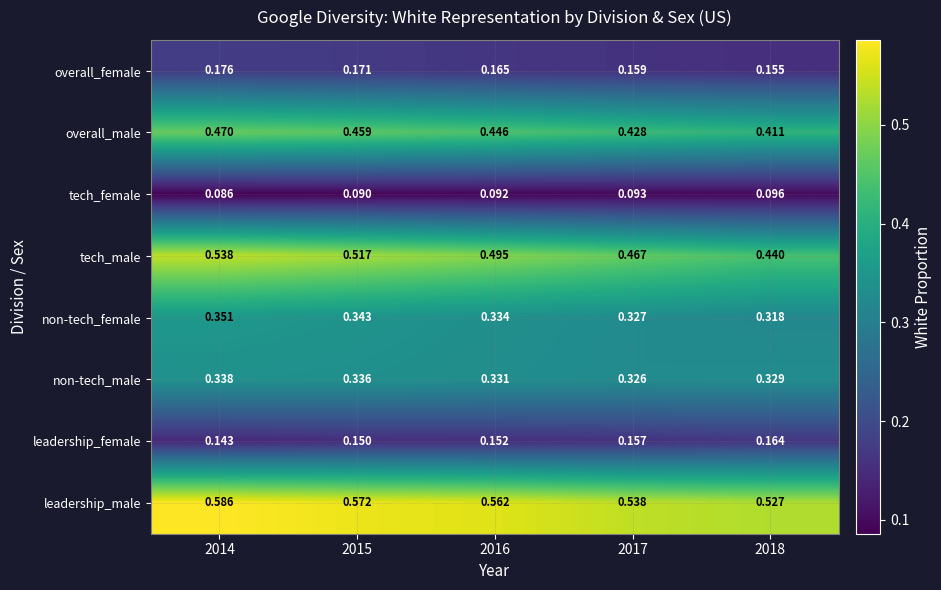

Rank the series at 2015 from lowest to highest value.

tech_female, leadership_female, overall_female, non-tech_male, non-tech_female, overall_male, tech_male, leadership_male